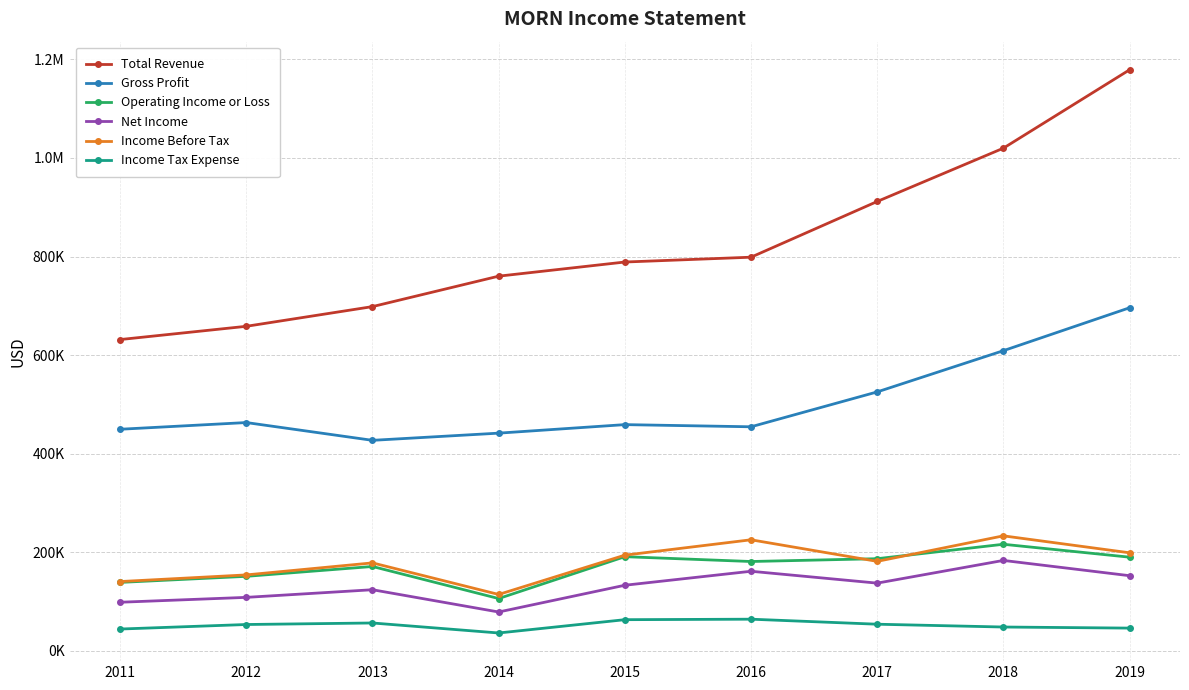

In Net Income, how many points are higher than both neighbors (excluding endpoints)?

3